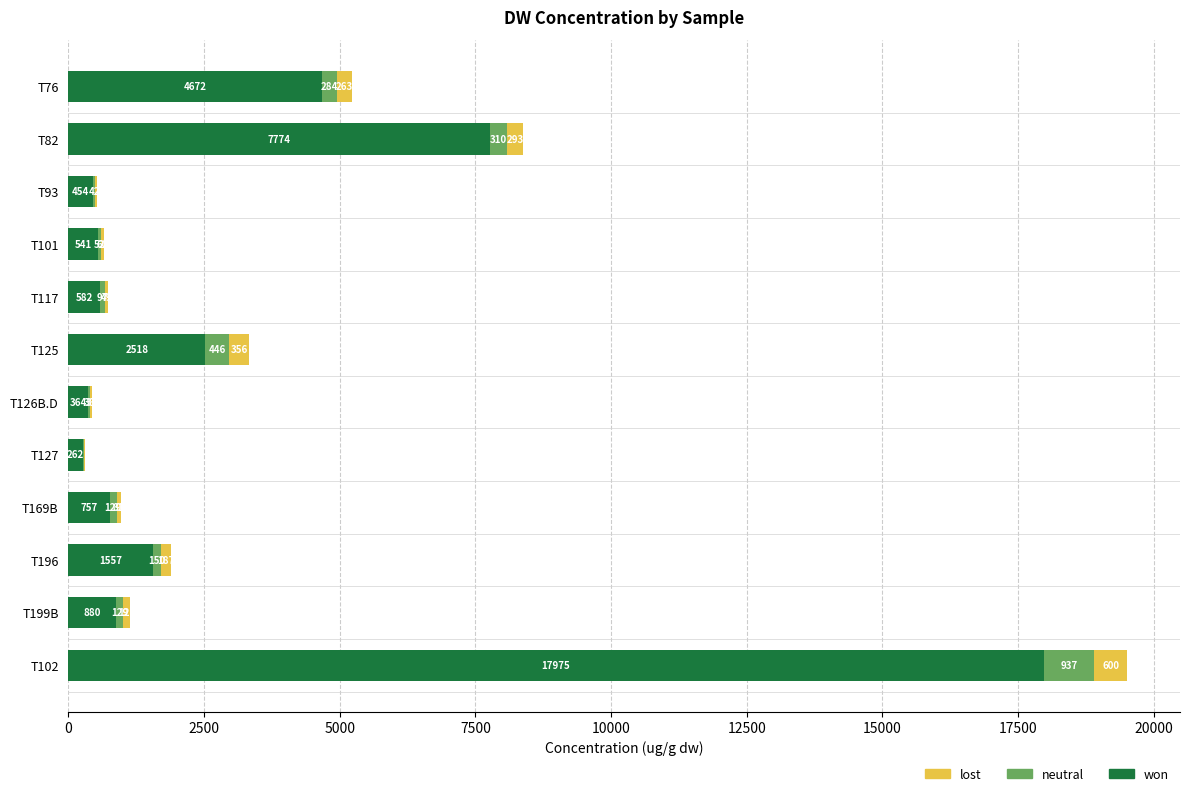

What is the highest value of the won series?

17974.6